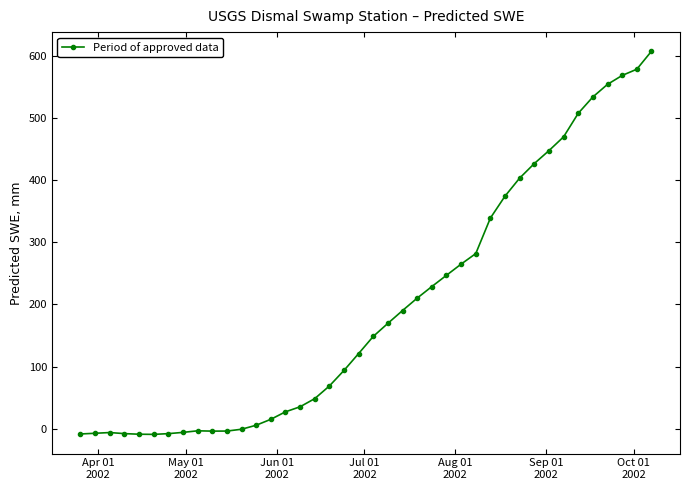

What is the value of the 30th point from the left?

374.4